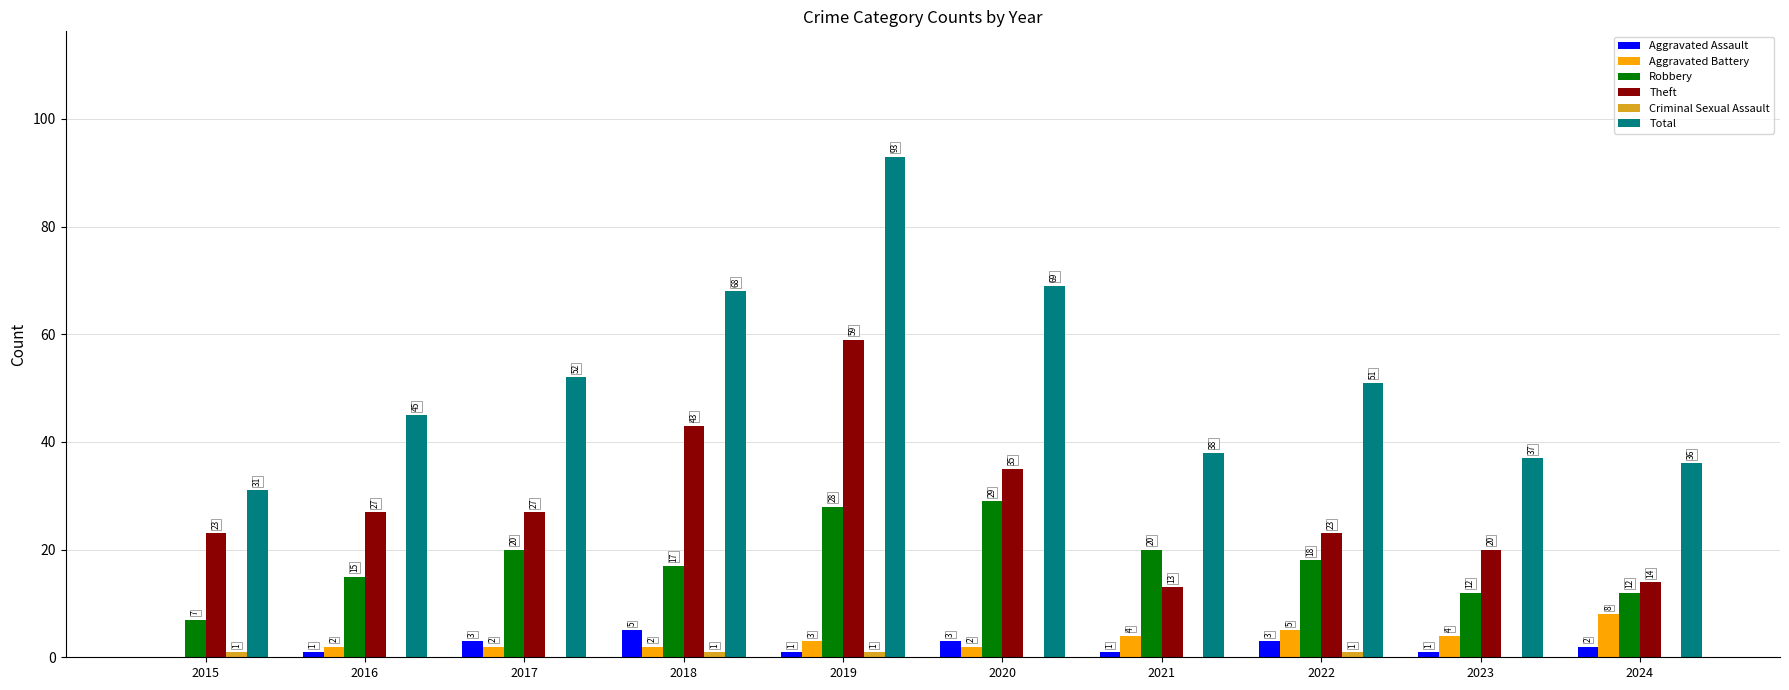

How many series are shown in this chart?

6